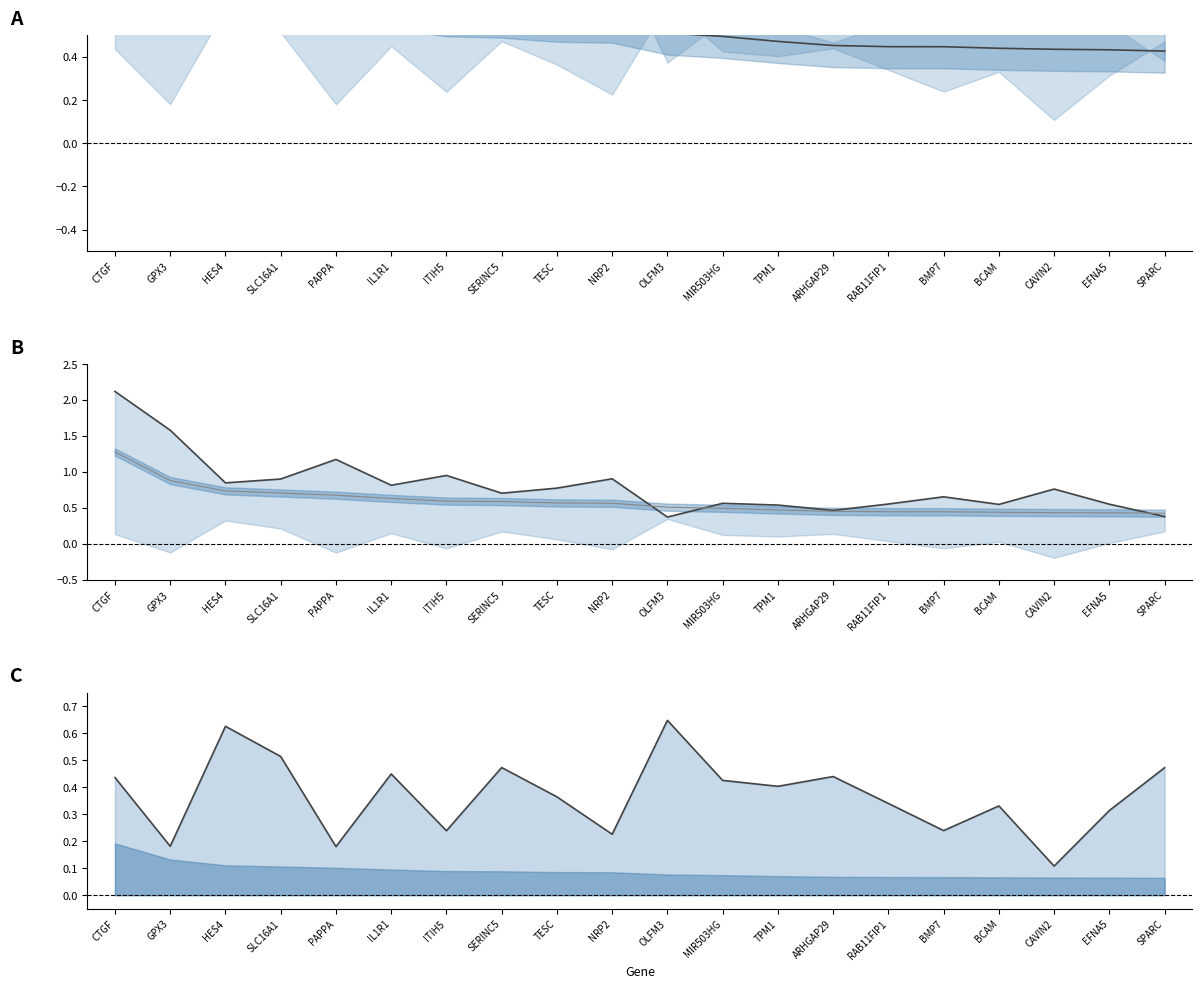

Count the number of data series in this chart.

3